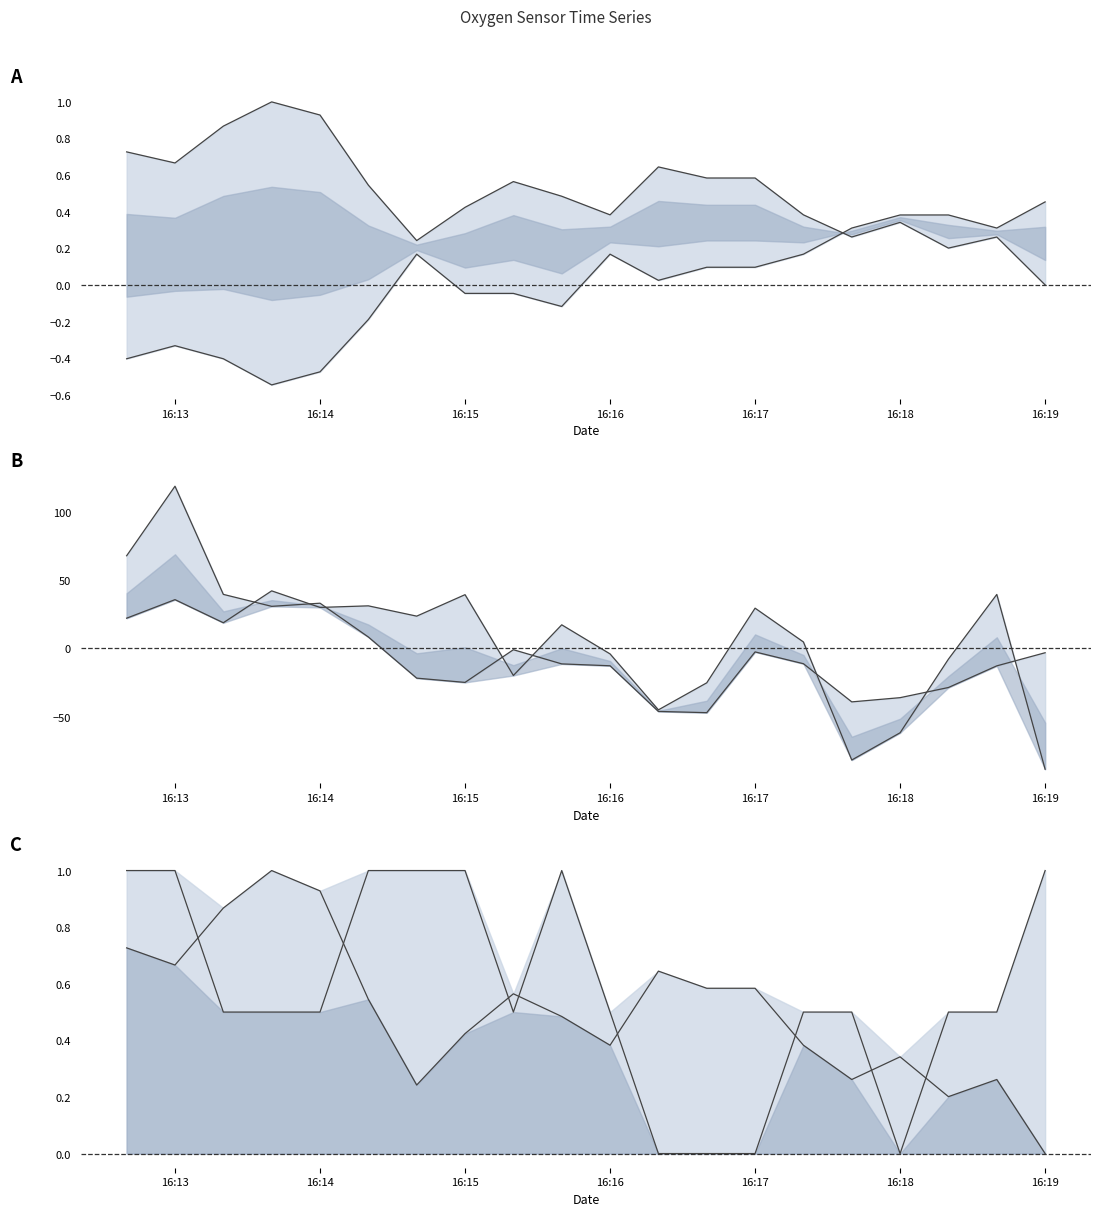

In Amplitude (norm.), how many points are higher than both neighbors (excluding endpoints)?

4